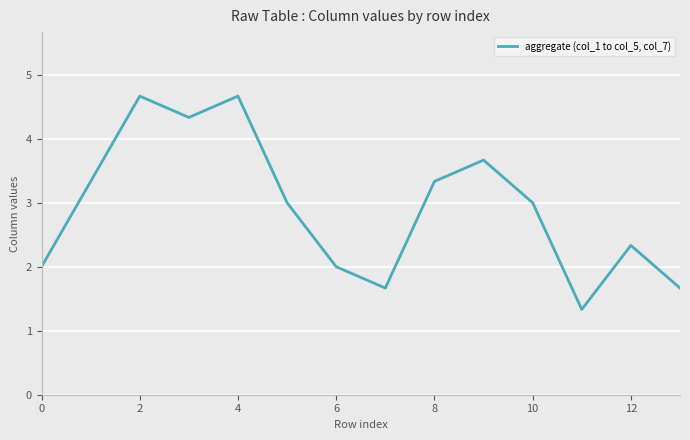

What is the maximum value shown in the chart?

4.7